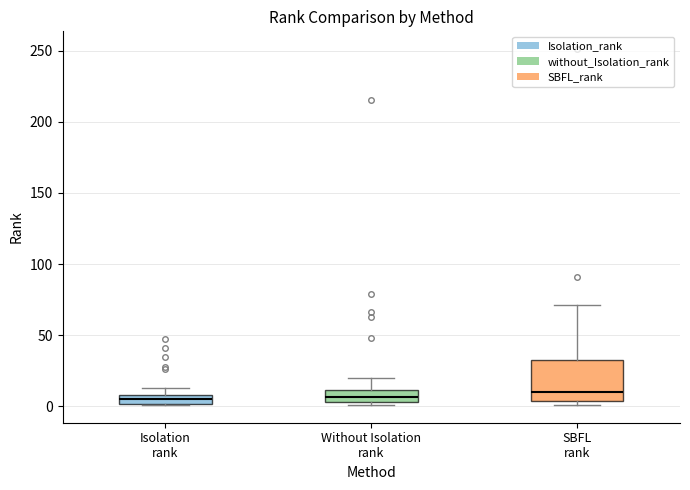

Where does the median line of the box for SBFL rank sit on the y-axis? The values are not printed on the chart, so give them approximately, as read against the axis.

10